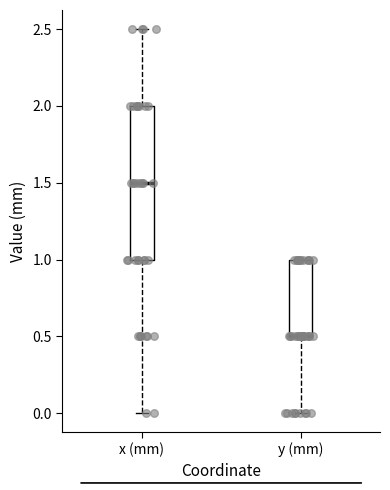

Reading left to right, transcribe this box plot: for each box, give where its median line is, the range the box spans, and where its two whiskers end, as read against the y-axis. The values are not printed on the chart, so give them approximately, as read against the axis.

x (mm): median 1.5, box 1.0 to 2.0, whiskers 0.0 to 2.5
y (mm): median 0.5 (drawn on the box's lower edge), box 0.5 to 1.0, whiskers 0.0 to 1.0